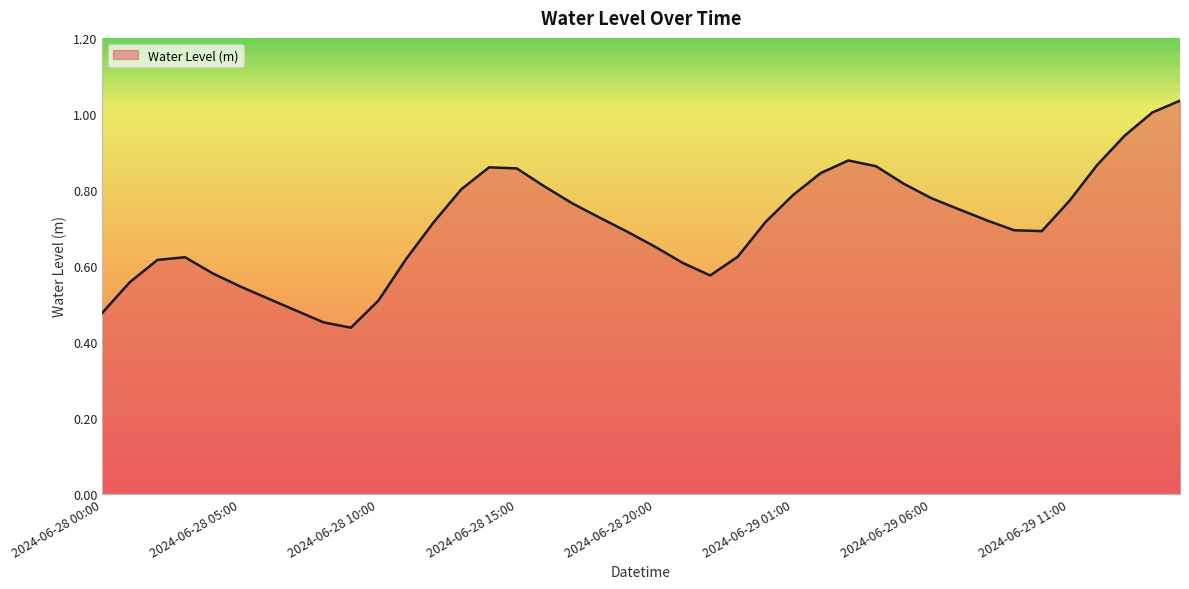

At which category does the data reach its first local peak?

2024-06-28 03:00